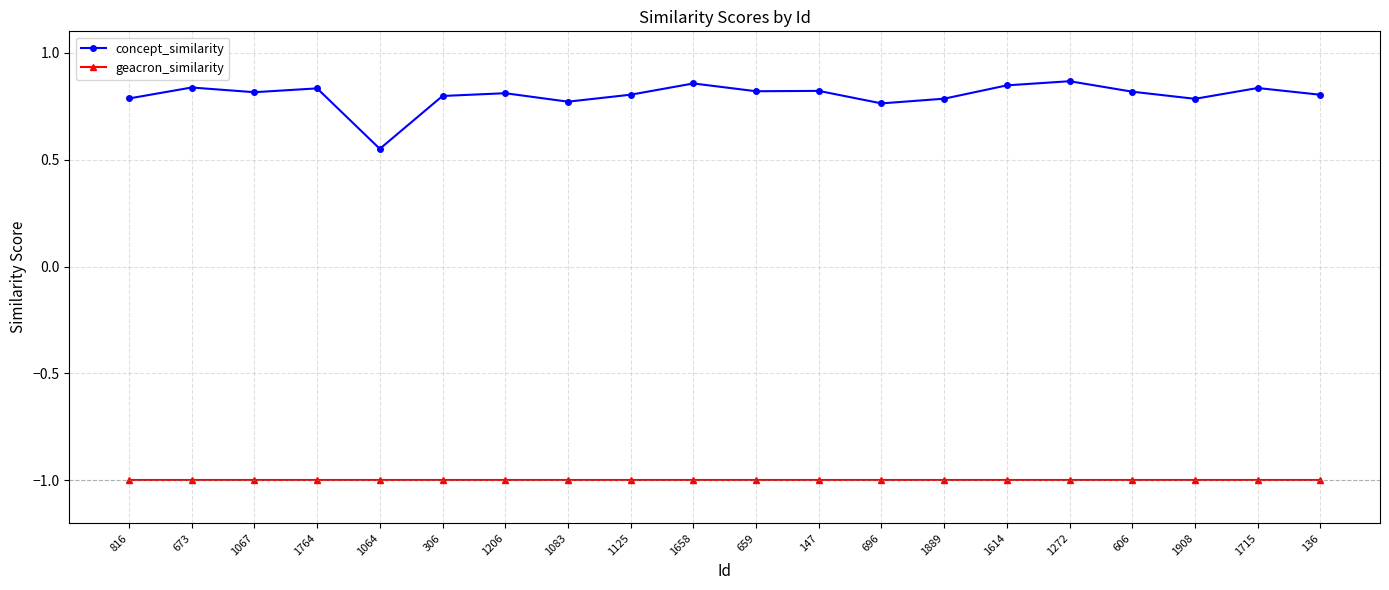

What is the label of the 17th point from the left?

606